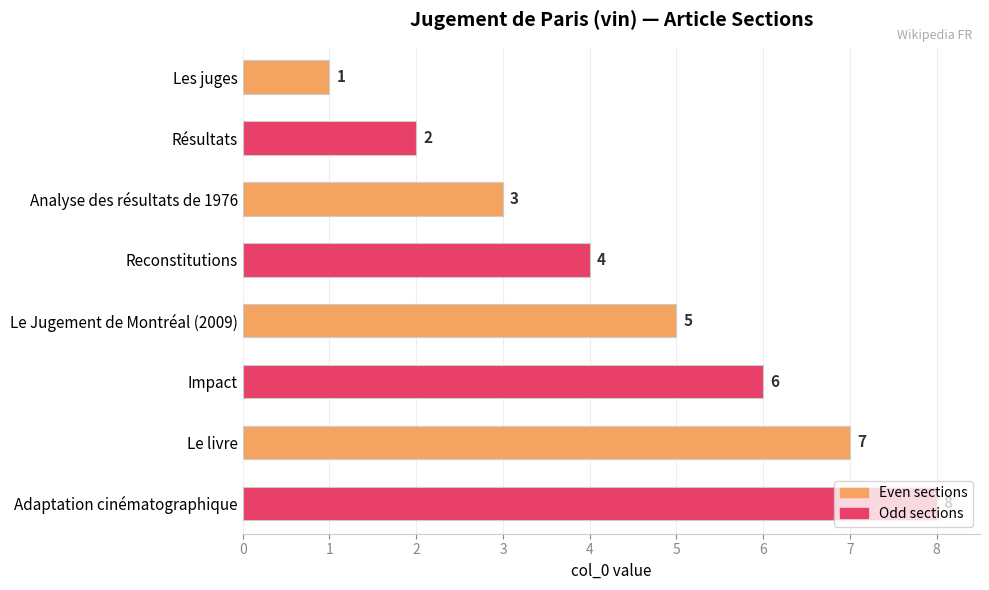

Which label corresponds to the largest value in the chart?

Adaptation cinématographique